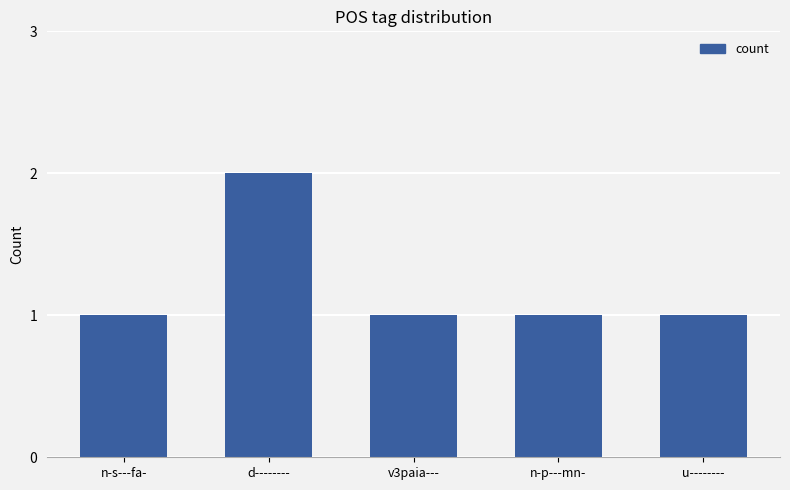

Which has a higher value, d-------- or v3paia---?

d--------